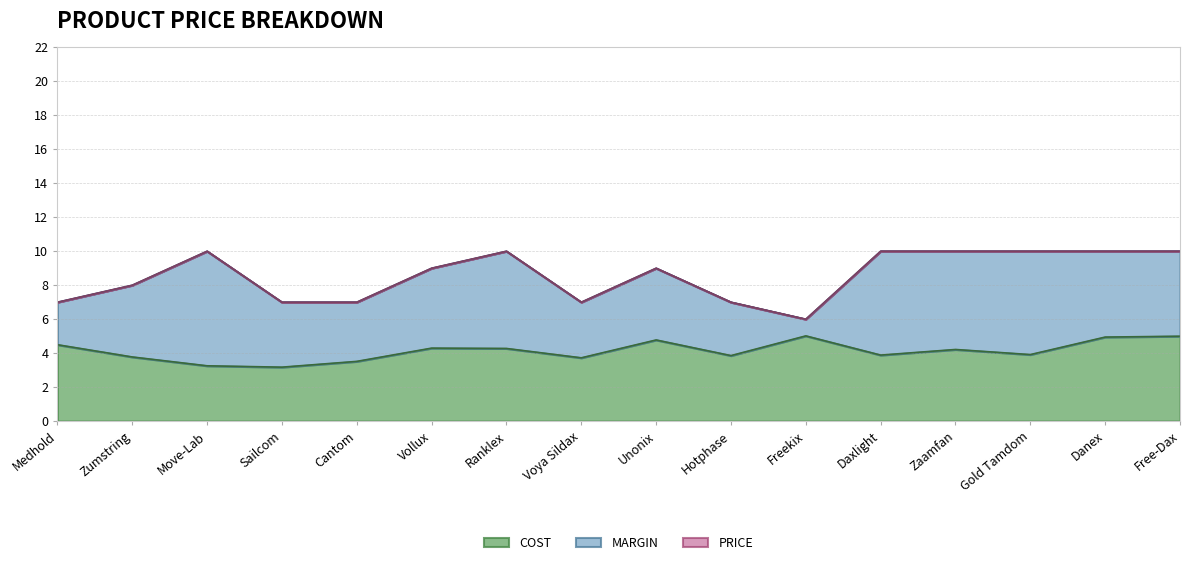

What is the difference between the maximum and minimum values in the PRICE series?

4.0